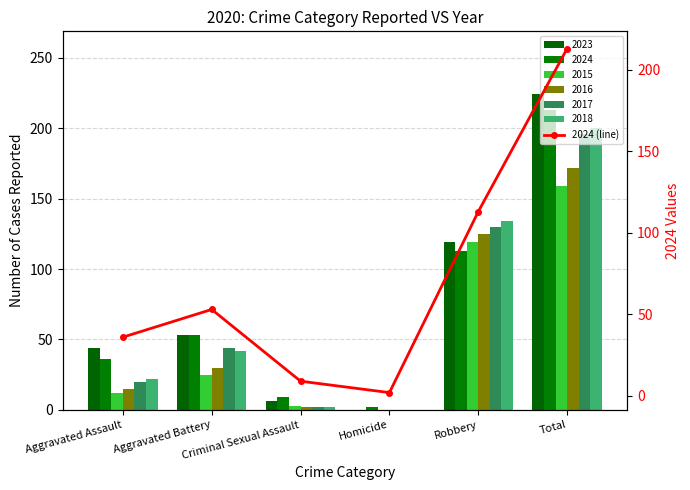

How many values exceed 53?

2